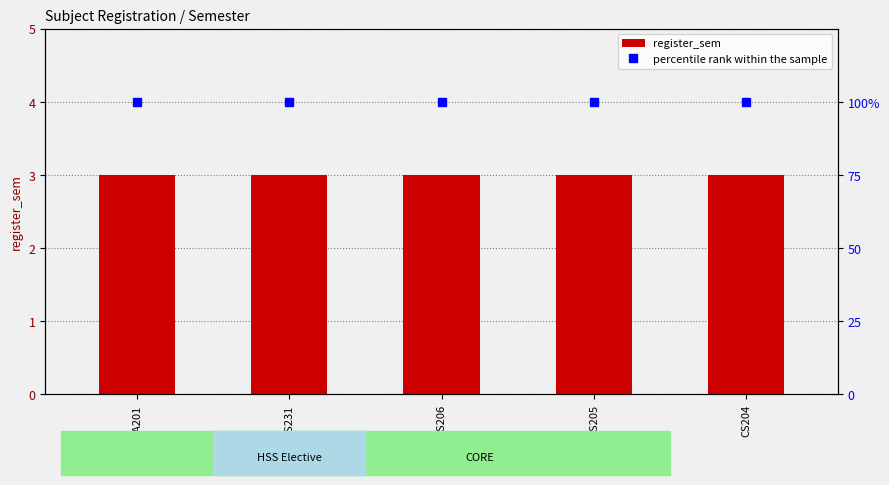

List the series in order of their peak value, highest first.

percentile rank within the sample, register_sem